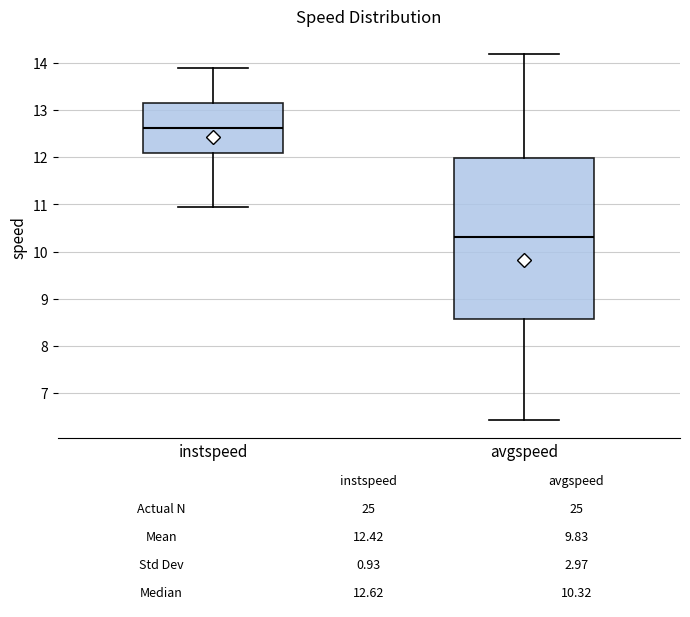

Which box's median line is the highest?

instspeed